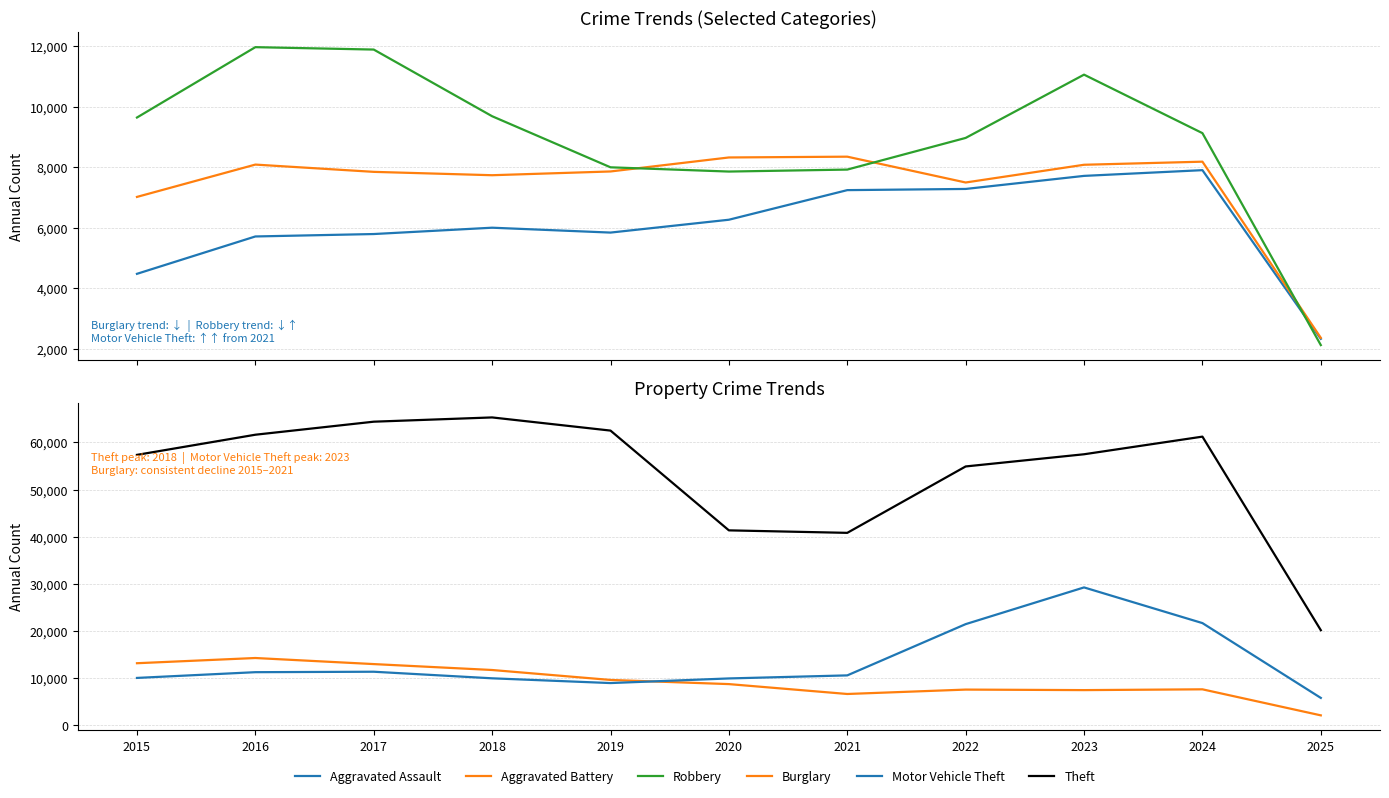

How many lines are shown in the chart?

6